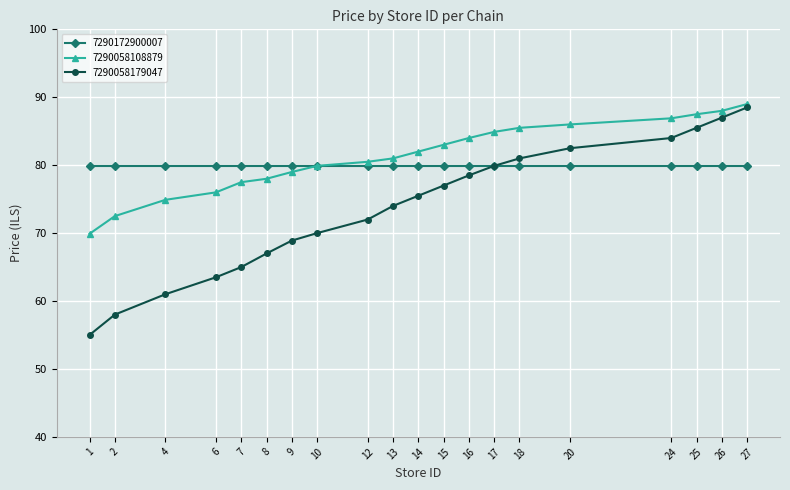

At which category is the sum across all series the highest?

27